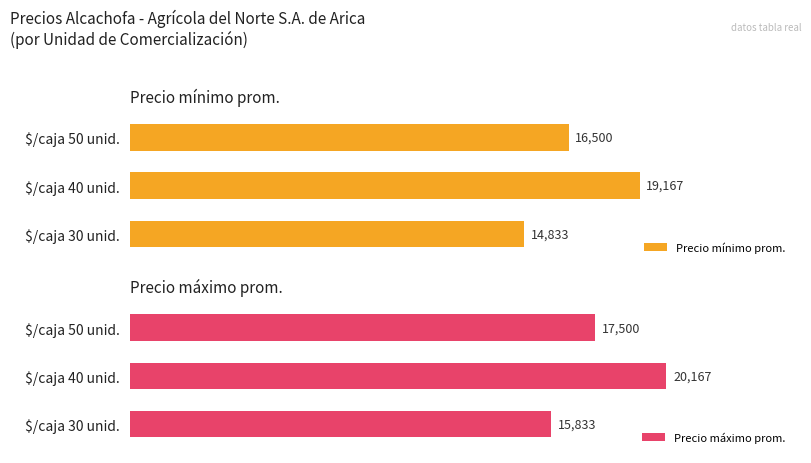

Rank the series by their average value, from highest to lowest.

Precio máximo prom., Precio mínimo prom.